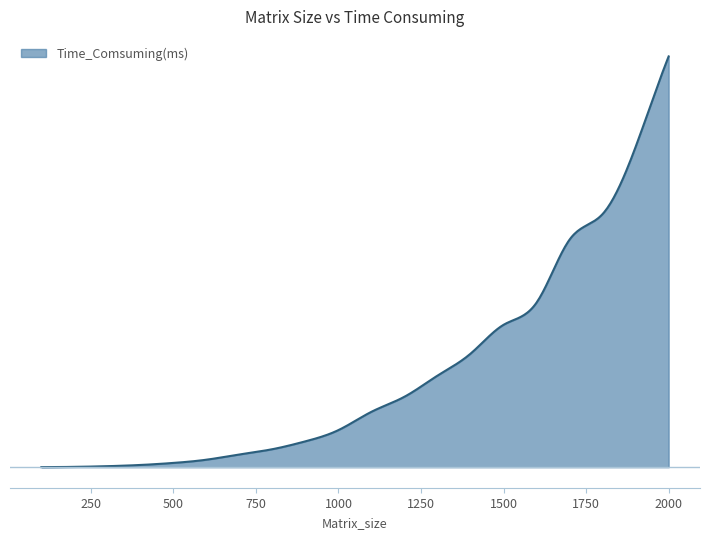

Does the chart display data point markers on the line(s)?

No